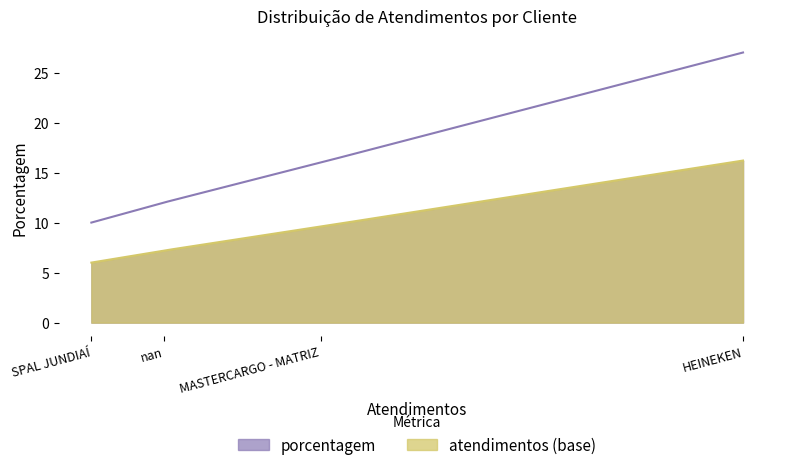

The value at SPAL JUNDIAÍ is 44. True or false?

False